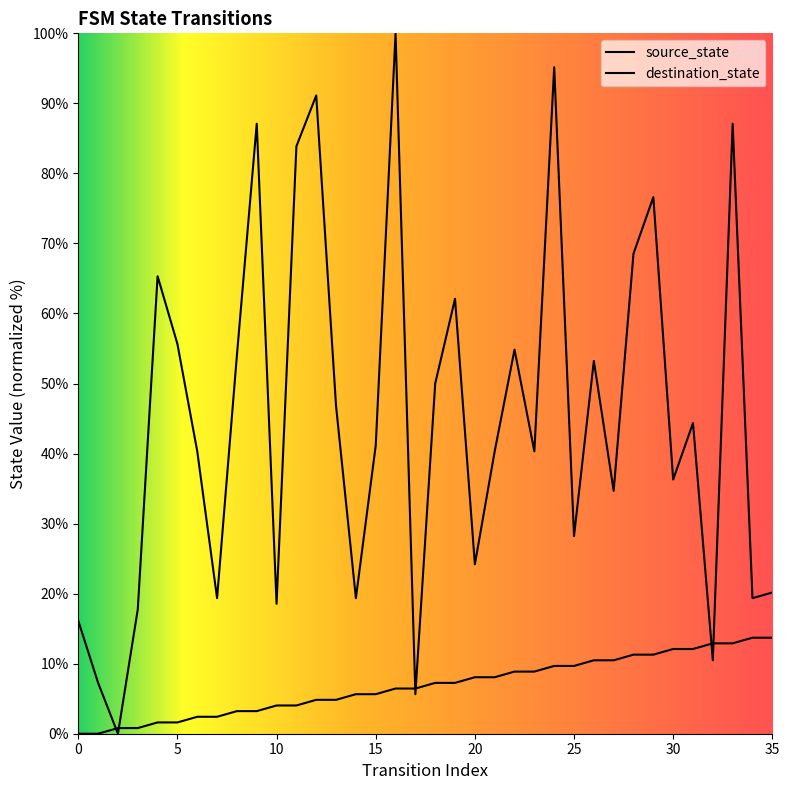

Rank the series at 9 from lowest to highest value.

source_state, destination_state